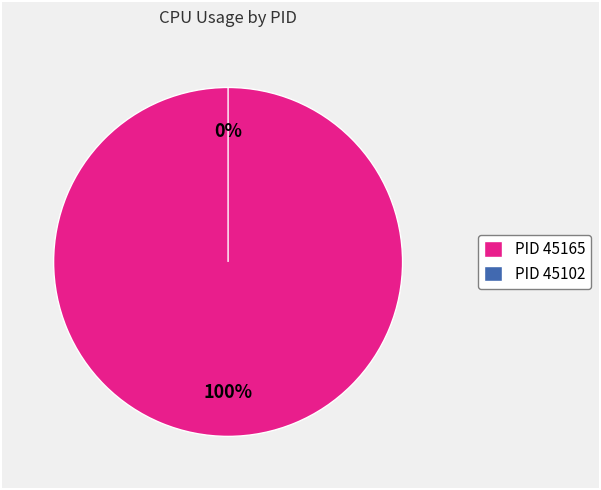

Which slice represents more than half of the pie?

45165